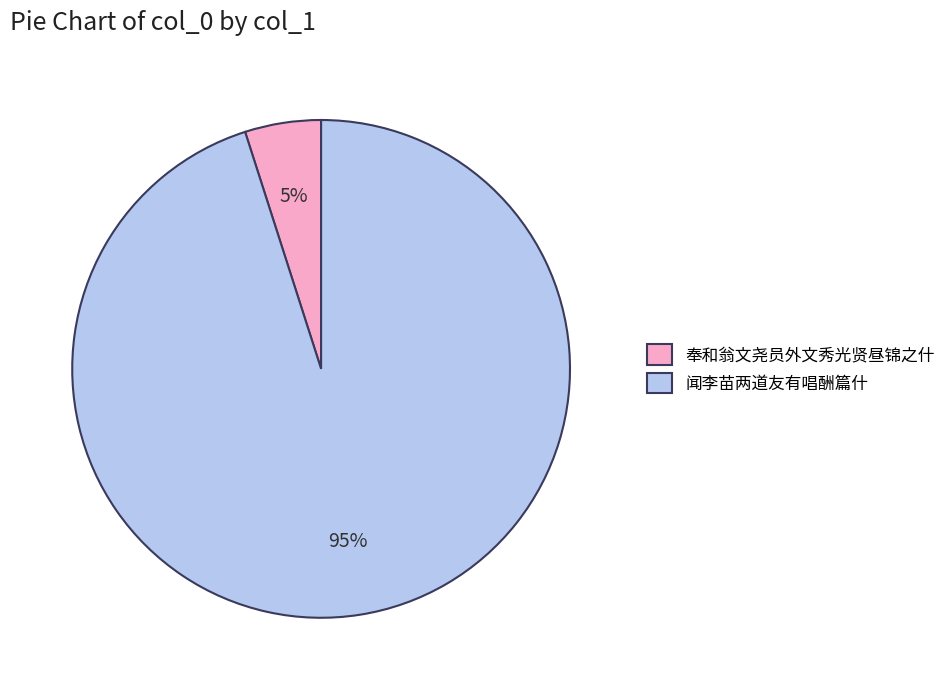

To the nearest percent, what is the difference between the largest and smallest slice percentages?

90%